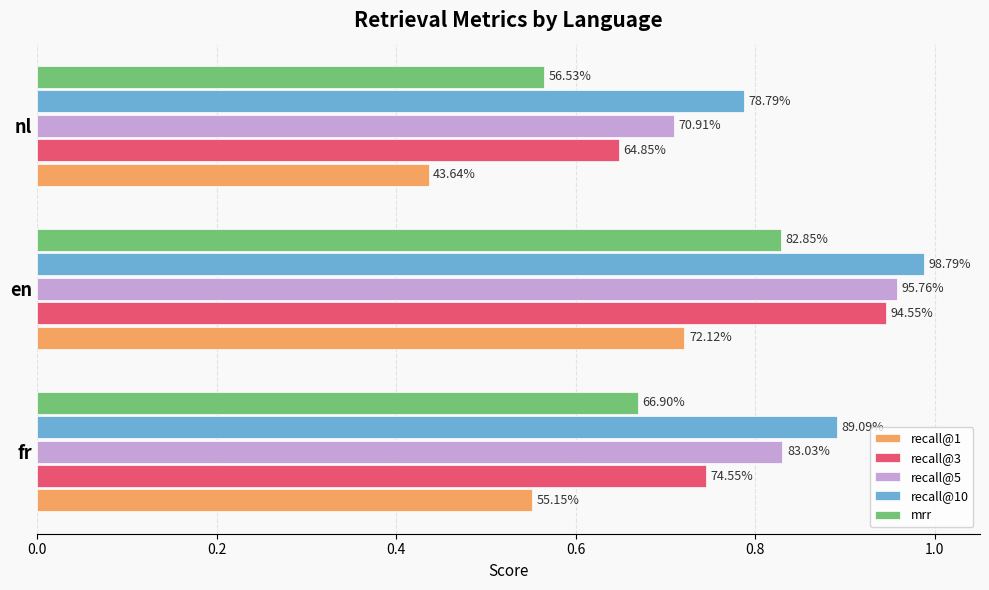

Reading left to right, what are all the values shown in this chart?

recall@1: 0.6	0.7	0.4
recall@3: 0.7	0.9	0.6
recall@5: 0.8	1.0	0.7
recall@10: 0.9	1.0	0.8
mrr: 0.7	0.8	0.6